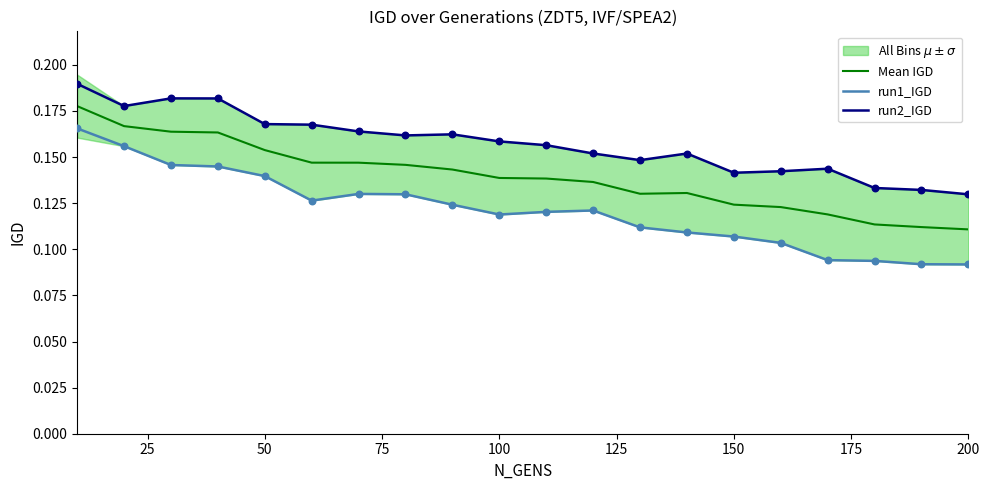

What are all the series names shown in the legend?

Mean IGD, run1_IGD, run2_IGD